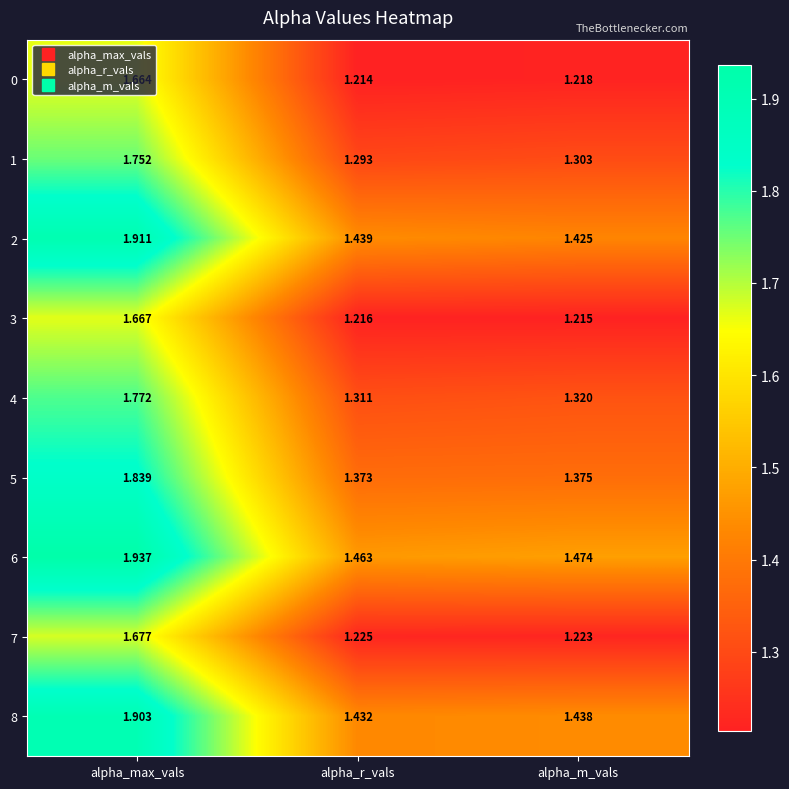

Where is 3 nearest to the value 1?

alpha_m_vals